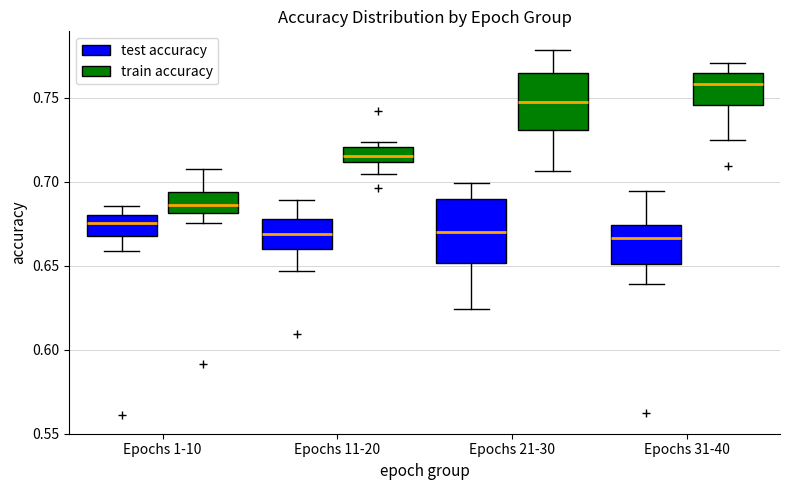

Where does the lower whisker of the box for Epochs 1-10 (test accuracy) end on the y-axis? The values are not printed on the chart, so give them approximately, as read against the axis.

0.660